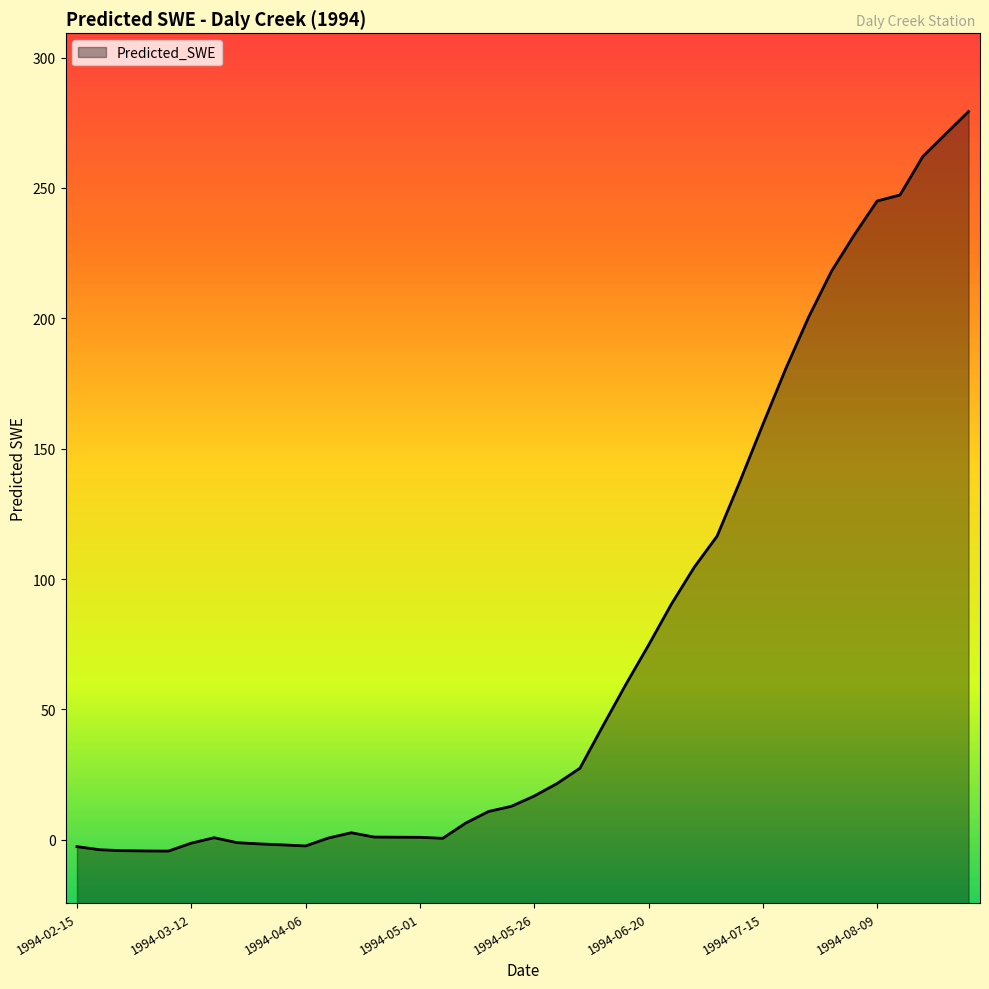

Which label corresponds to the smallest value in the chart?

1994-03-07